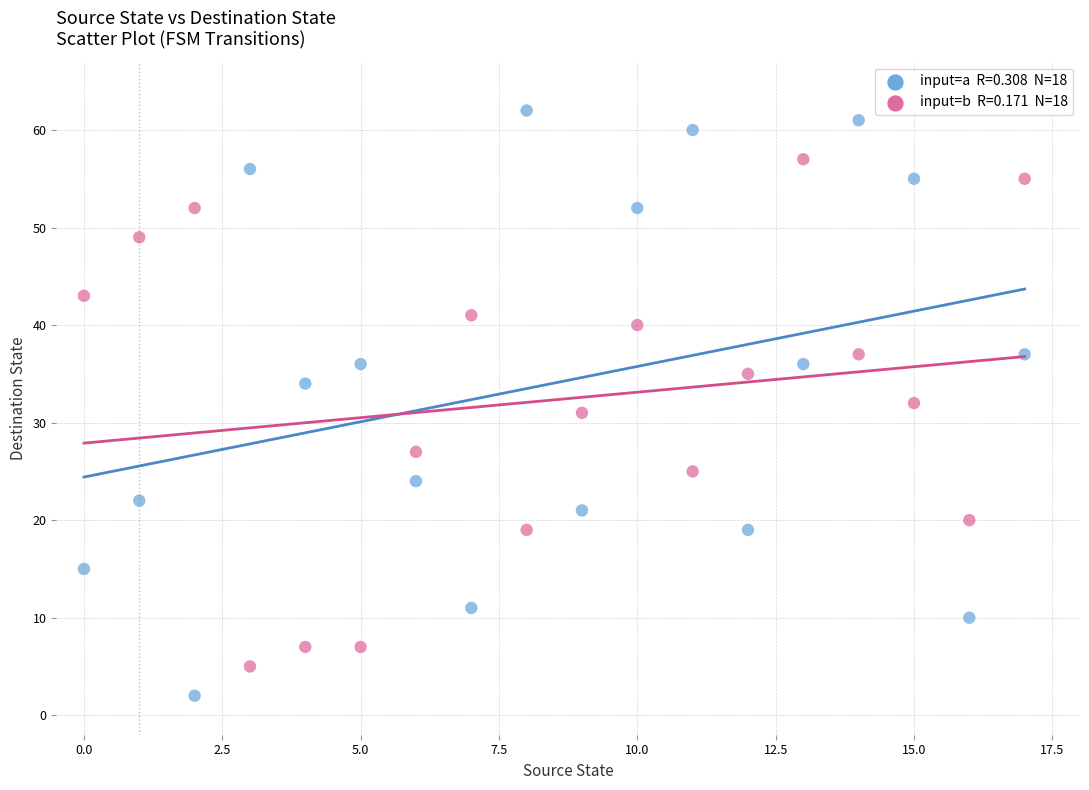

Across all data points, what is the range of Y values (max minus min)?

60